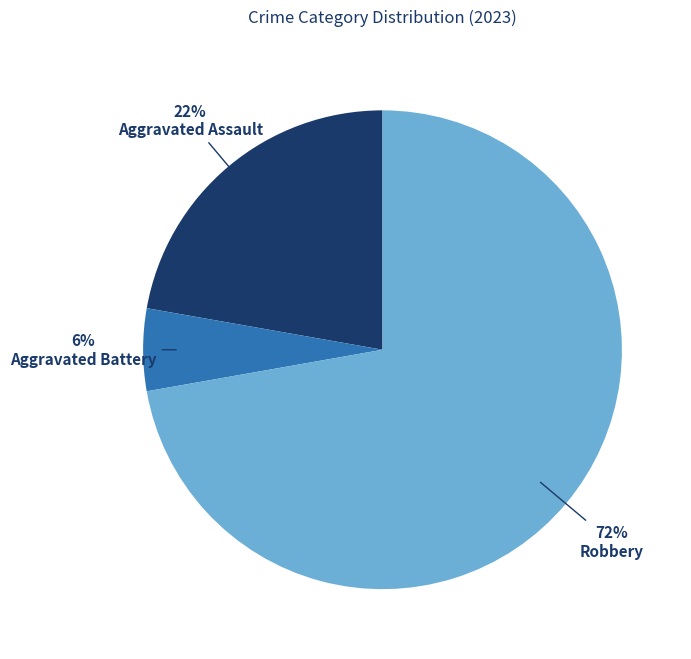

Is there a majority slice in this chart?

Yes